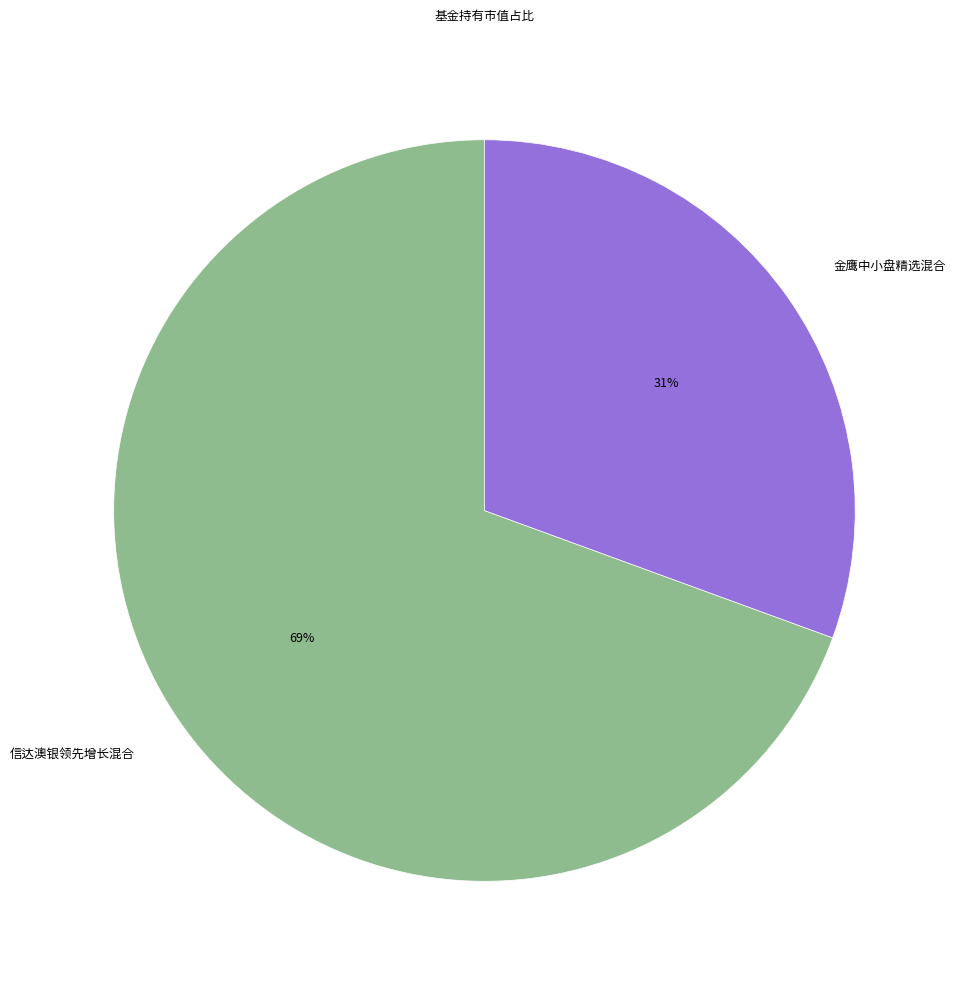

Combined, do 信达澳银领先增长混合 and 金鹰中小盘精选混合 account for over 50%?

Yes